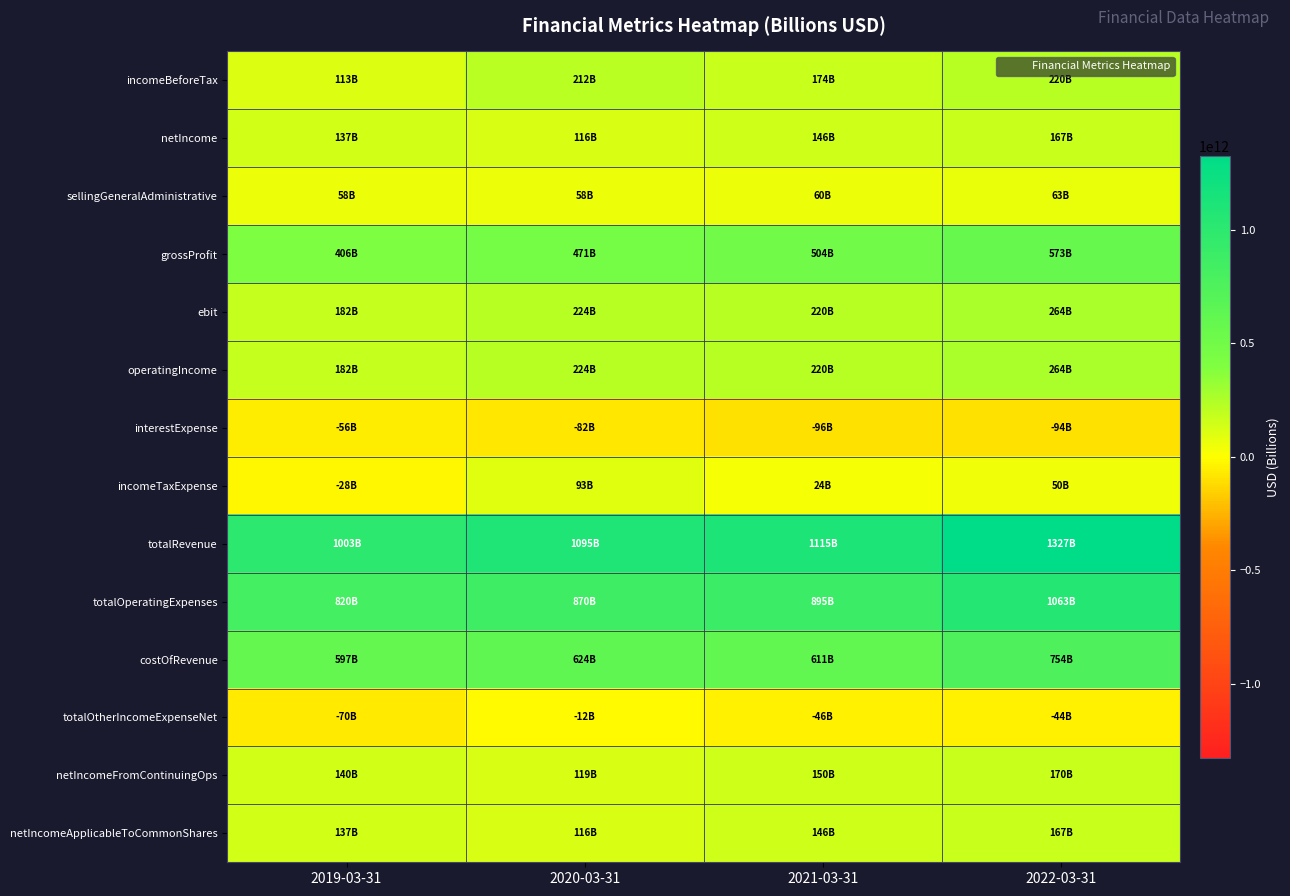

Reading right to left, list all the values displayed in this chart.

incomeBeforeTax: 2022-03-31=220073900000	2021-03-31=173899300000	2020-03-31=212495200000	2019-03-31=112545500000
netIncome: 2022-03-31=166759000000	2021-03-31=146346300000	2020-03-31=116002300000	2019-03-31=137366800000
sellingGeneralAdministrative: 2022-03-31=63193300000	2021-03-31=59651000000	2020-03-31=58453700000	2019-03-31=58166500000
grossProfit: 2022-03-31=573140200000	2021-03-31=503852300000	2020-03-31=470794800000	2019-03-31=405660500000
ebit: 2022-03-31=264167300000	2021-03-31=219821700000	2020-03-31=224266400000	2019-03-31=182426700000
operatingIncome: 2022-03-31=264167300000	2021-03-31=219821700000	2020-03-31=224266400000	2019-03-31=182426700000
interestExpense: 2022-03-31=-94287500000	2021-03-31=-96332900000	2020-03-31=-81681200000	2019-03-31=-55755800000
incomeTaxExpense: 2022-03-31=50471000000	2021-03-31=24205300000	2020-03-31=93475400000	2019-03-31=-27799400000
totalRevenue: 2022-03-31=1326692800000	2021-03-31=1115311500000	2020-03-31=1094640400000	2019-03-31=1002865400000
totalOperatingExpenses: 2022-03-31=1062525500000	2021-03-31=895489800000	2020-03-31=870374000000	2019-03-31=820438700000
costOfRevenue: 2022-03-31=753552600000	2021-03-31=611459200000	2020-03-31=623845600000	2019-03-31=597204900000
totalOtherIncomeExpenseNet: 2022-03-31=-44093400000	2021-03-31=-45922400000	2020-03-31=-11771200000	2019-03-31=-69881200000
netIncomeFromContinuingOps: 2022-03-31=169602900000	2021-03-31=149694000000	2020-03-31=119019800000	2019-03-31=140344900000
netIncomeApplicableToCommonShares: 2022-03-31=166759000000	2021-03-31=146346300000	2020-03-31=116002300000	2019-03-31=137366800000